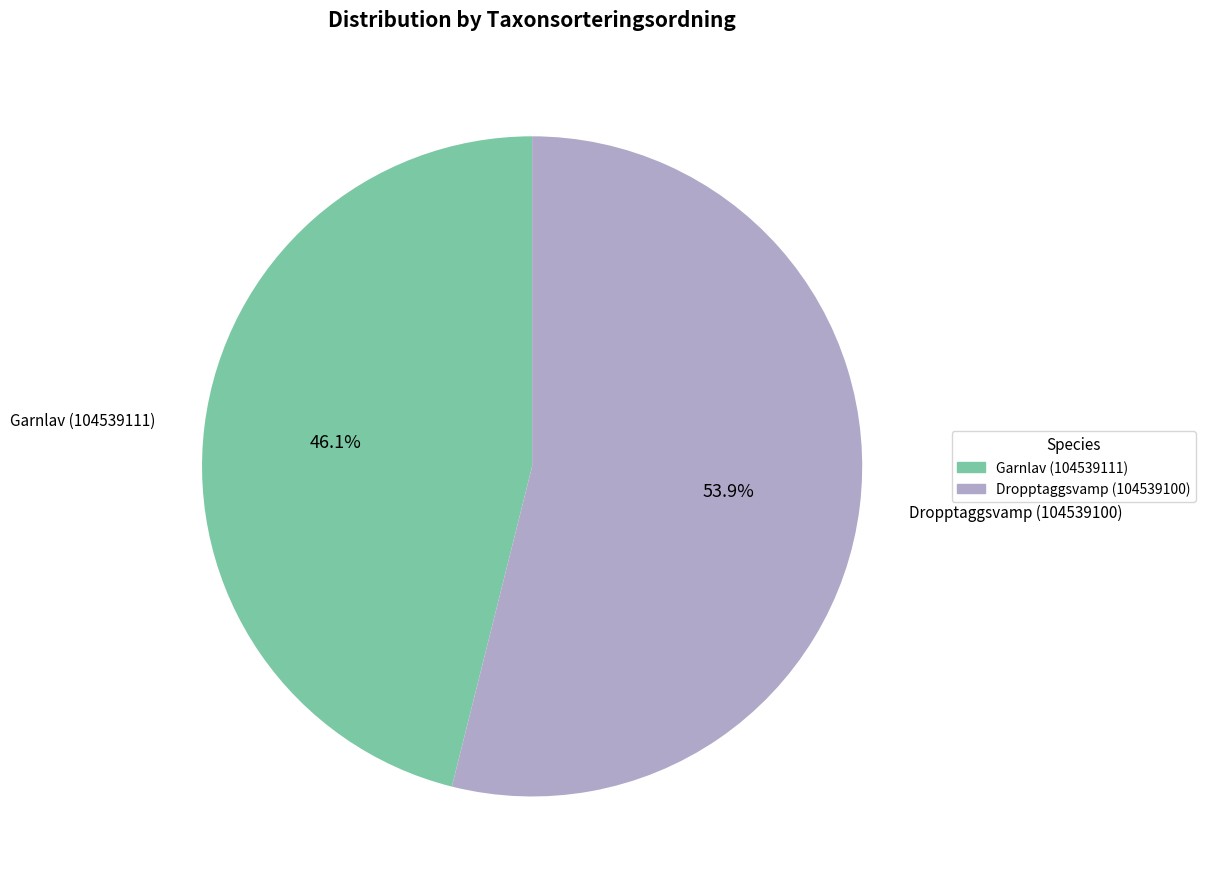

What is the total percentage of Dropptaggsvamp (104539100) and Garnlav (104539111)?

100.0%